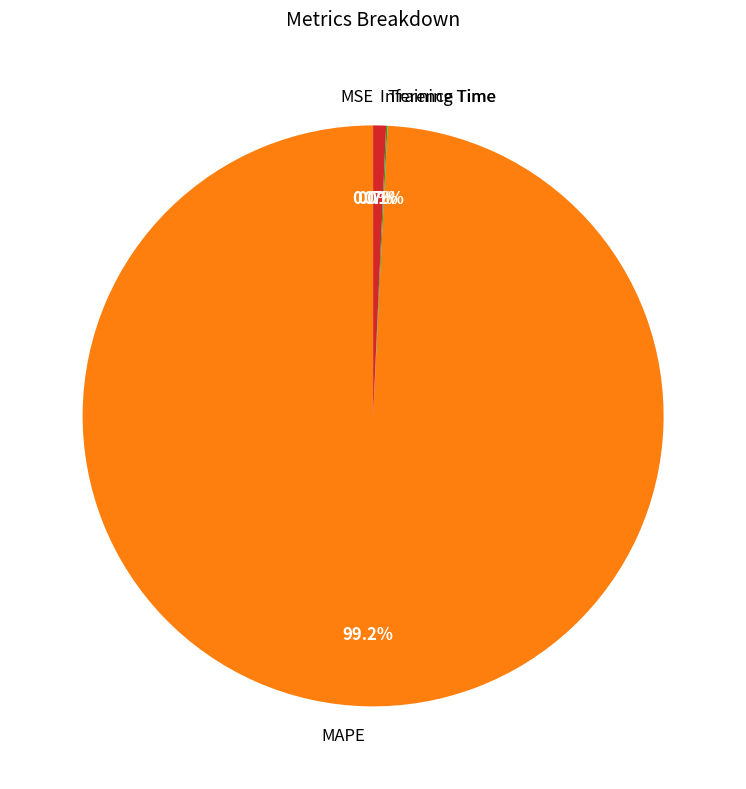

What portion of the pie excludes MAPE?

0.8%